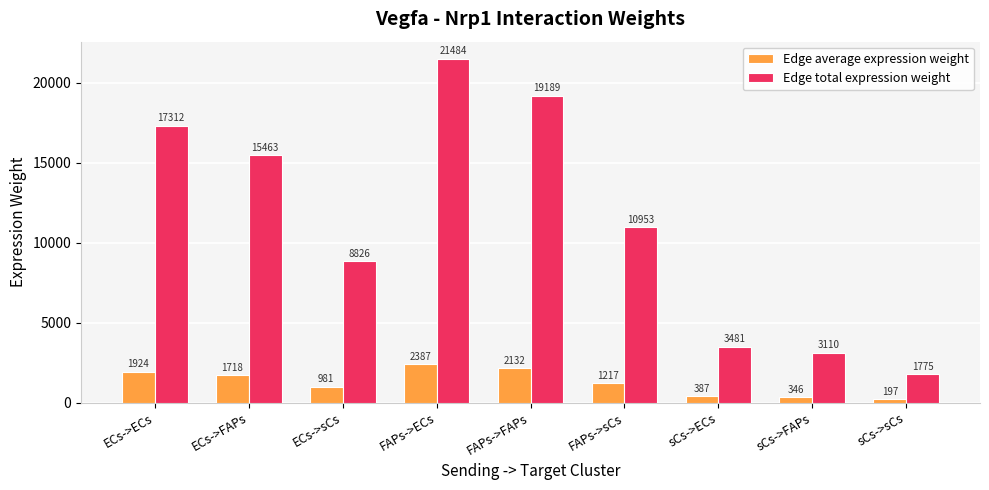

What is the highest value of the Edge average expression weight series?

2387.1